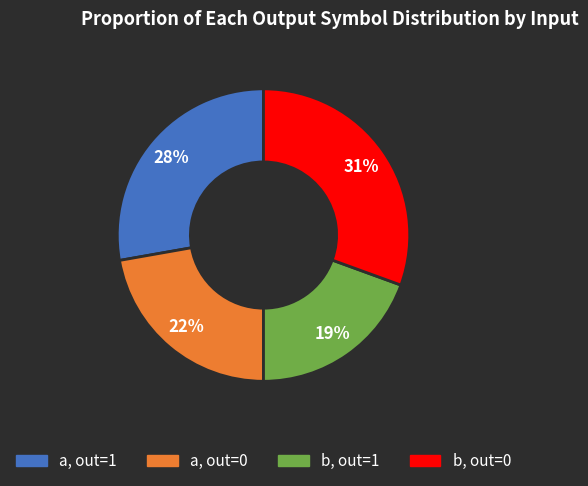

Is there a majority slice in this chart?

No